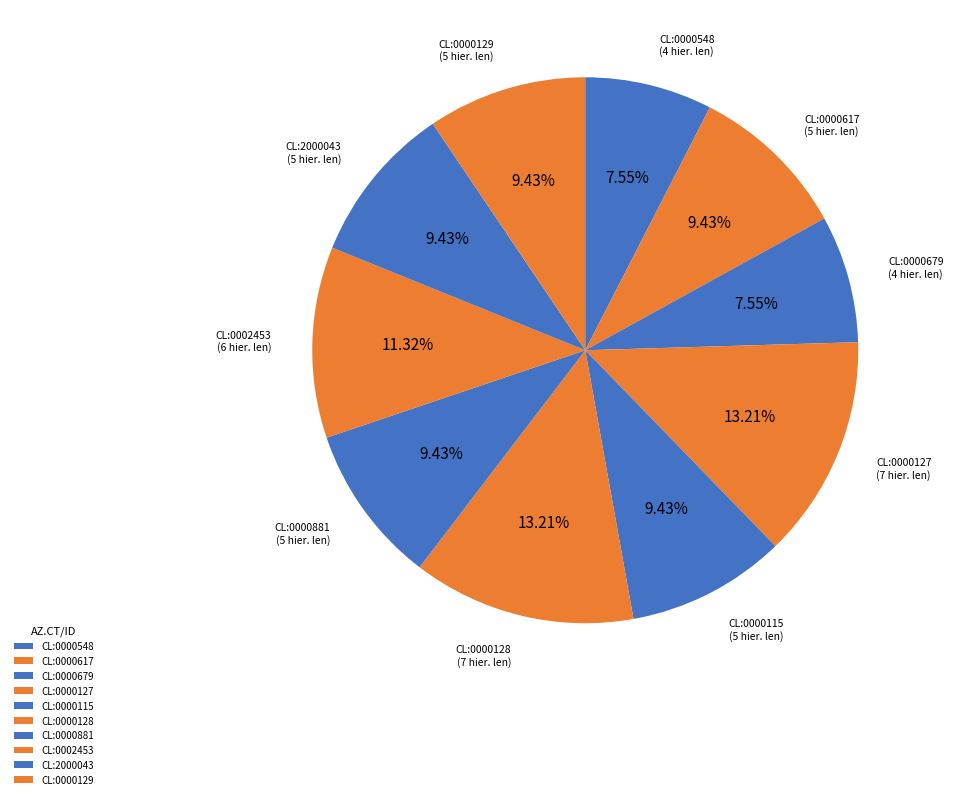

To the nearest percent, what percentage of the pie is CL:2000043?

9%